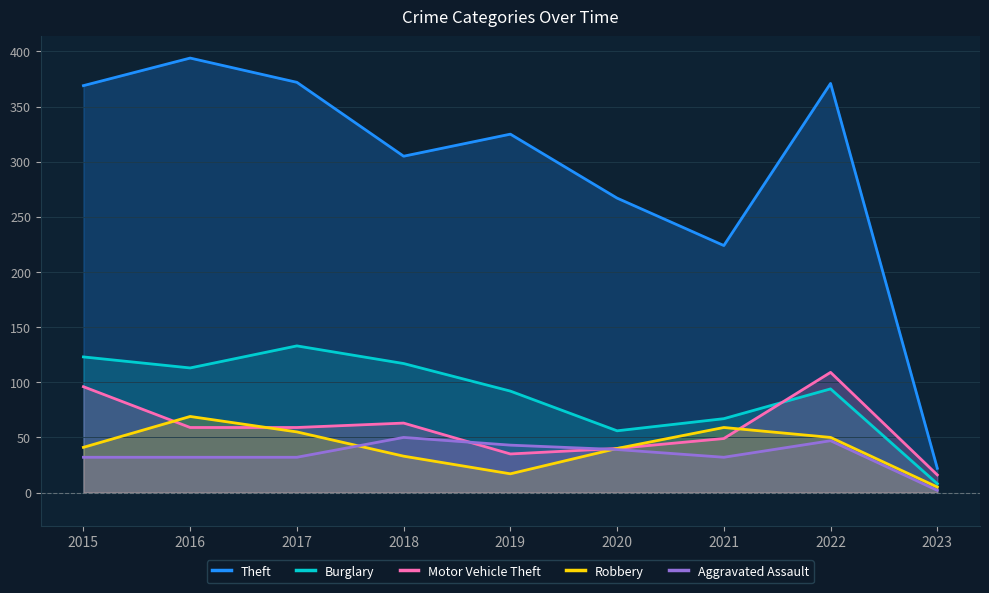

Does the chart have visible grid lines?

Yes